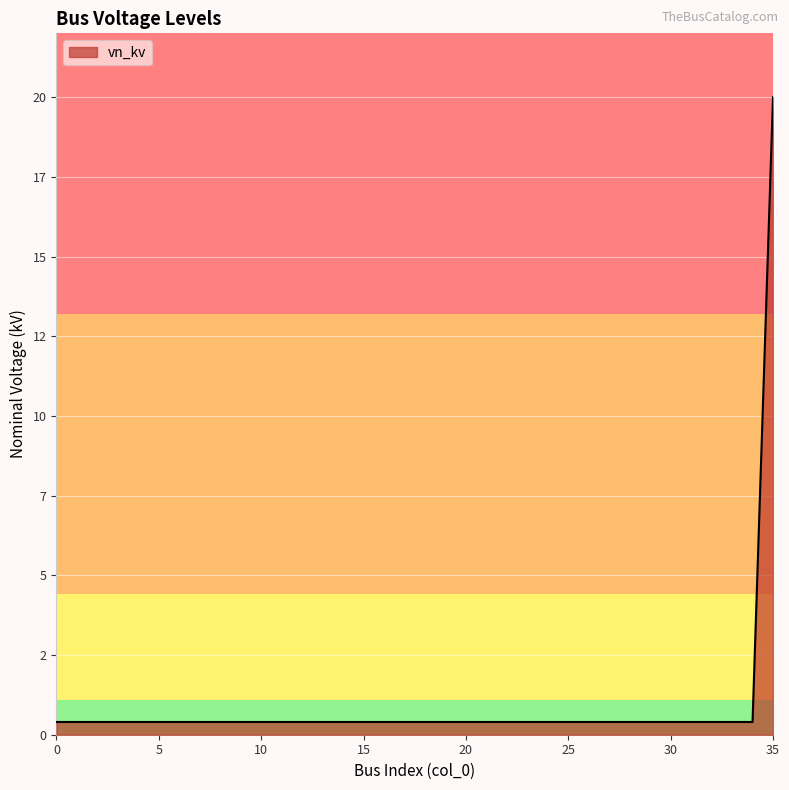

List the labels in order of value, smallest first.

0, 1, 2, 3, 4, 5, 6, 7, 8, 9, 10, 11, 12, 13, 14, 15, 16, 17, 18, 19, 20, 21, 22, 23, 24, 25, 26, 27, 28, 29, 30, 31, 32, 33, 34, 35